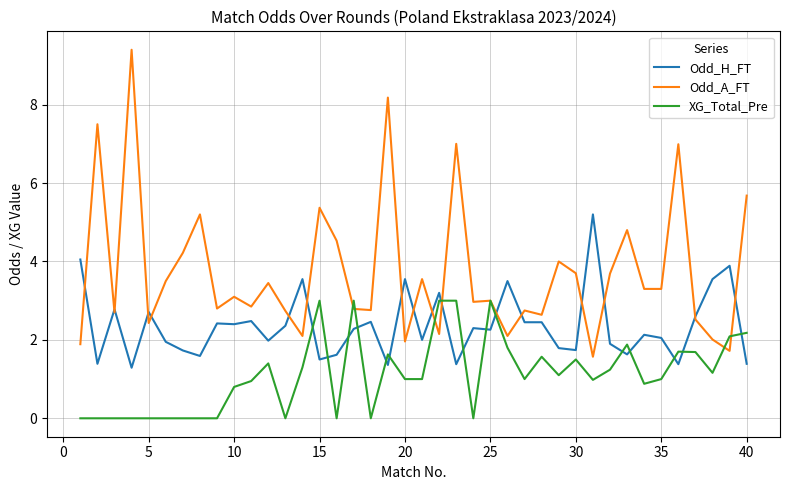

Which series has the largest total across all categories?

Odd_A_FT